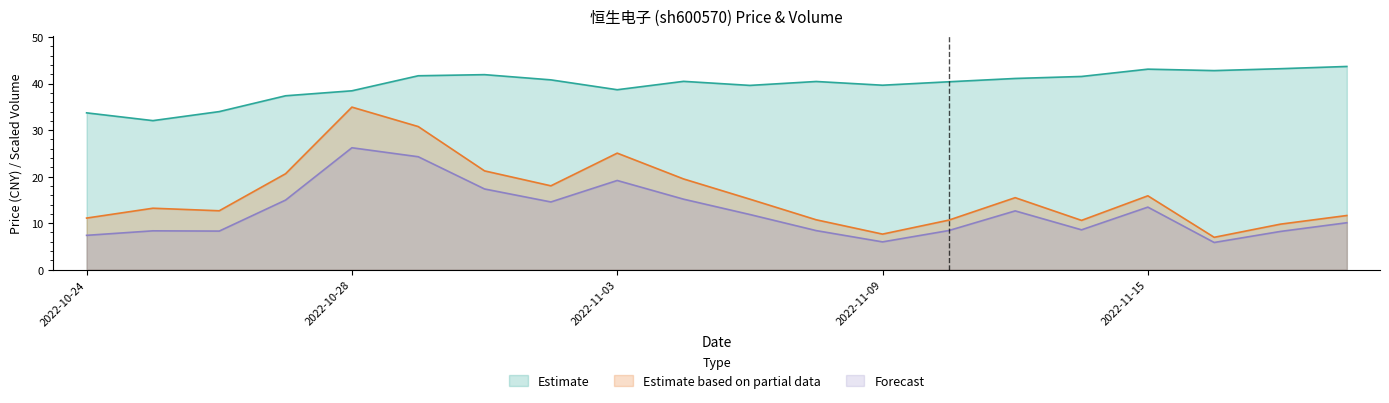

What is the label of the 16th point from the right?

2022-10-28